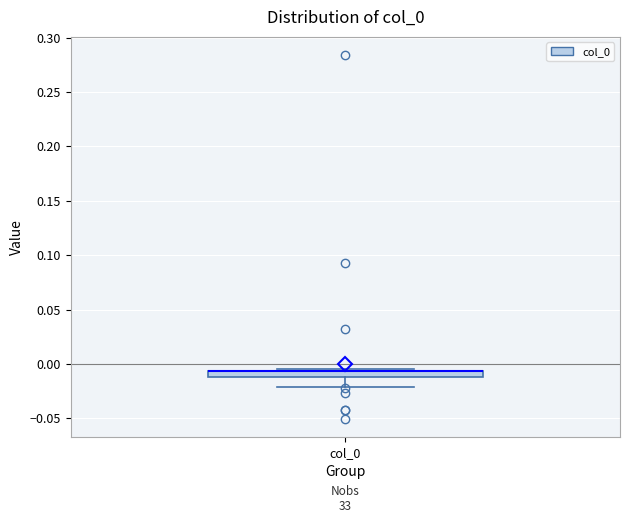

Where is the lower edge of the box for col_0 on the y-axis? The values are not printed on the chart, so give them approximately, as read against the axis.

-0.010